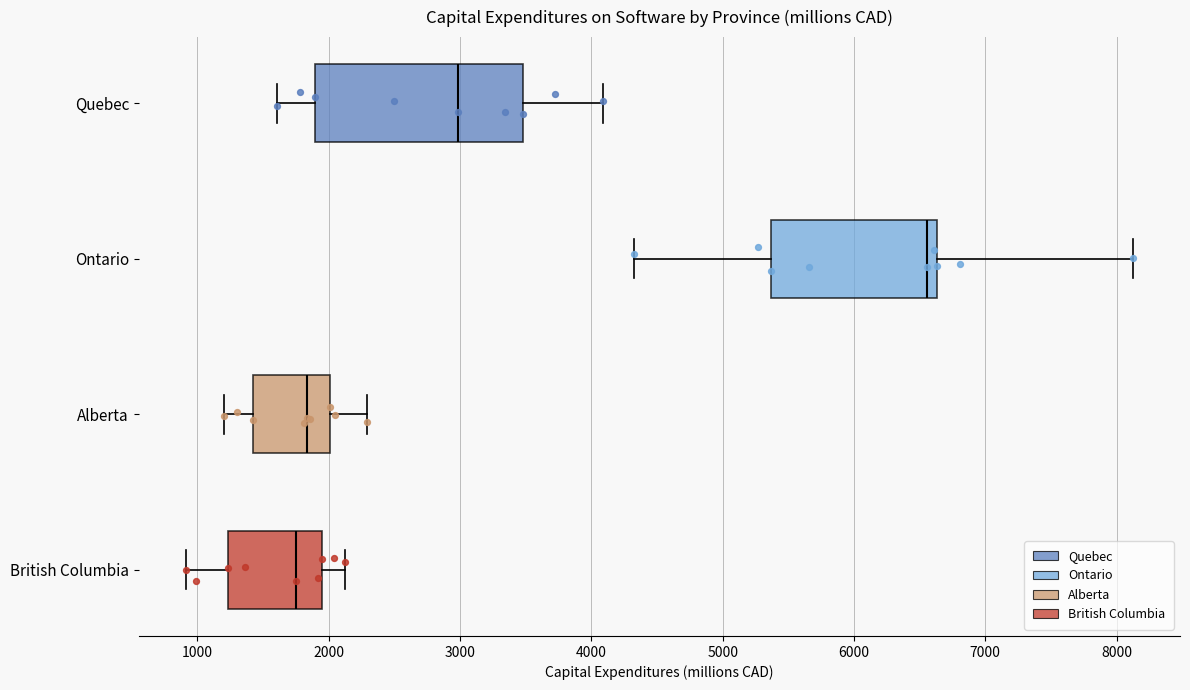

Where is the left edge of the box for Alberta on the x-axis? The values are not printed on the chart, so give them approximately, as read against the axis.

1400